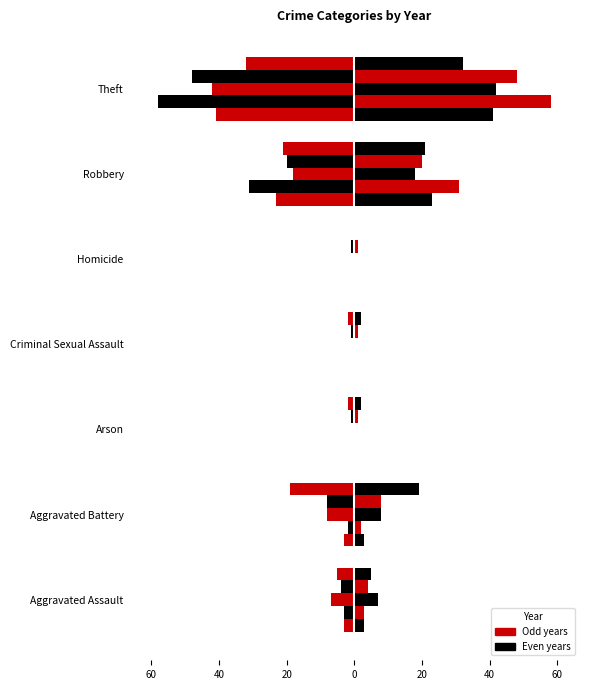

At which label is 2019 closest to -16?

Aggravated Battery